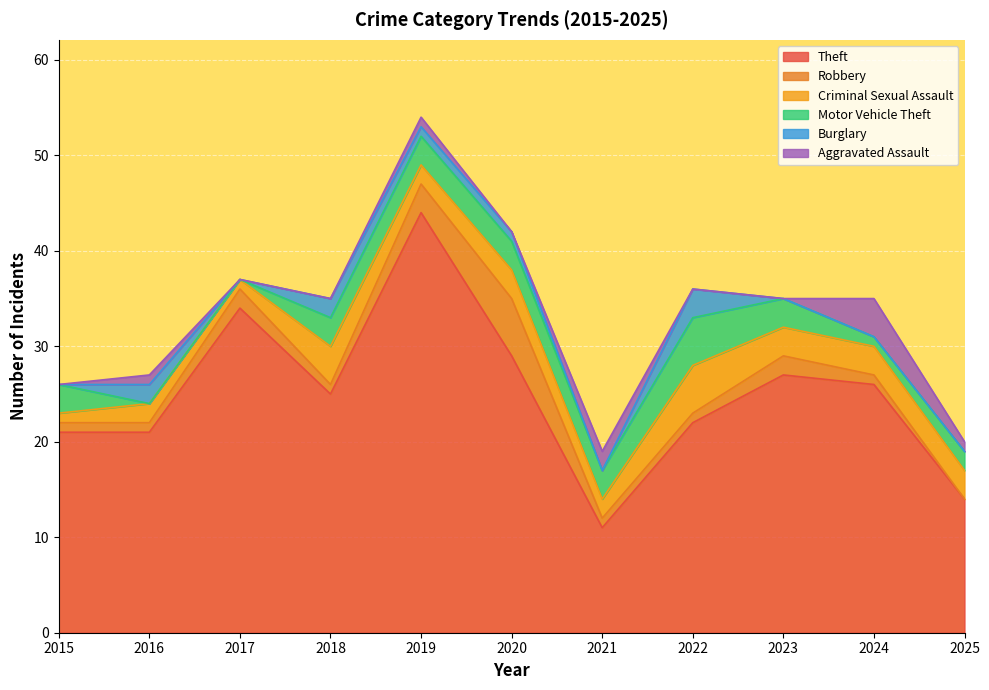

What is the sum of the Motor Vehicle Theft values at 2017 and 2024?

1